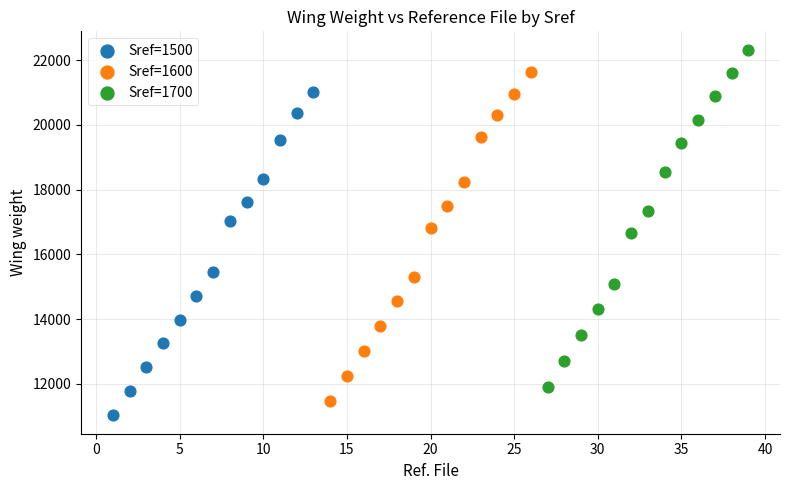

Which series has the largest Y range (max minus min)?

Sref=1700